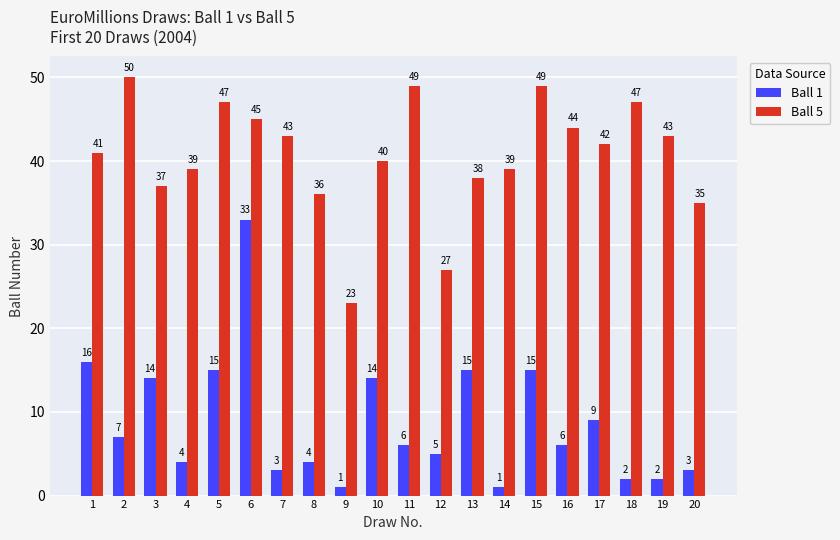

Between 11 and 12, which series saw the biggest shift?

Ball 5